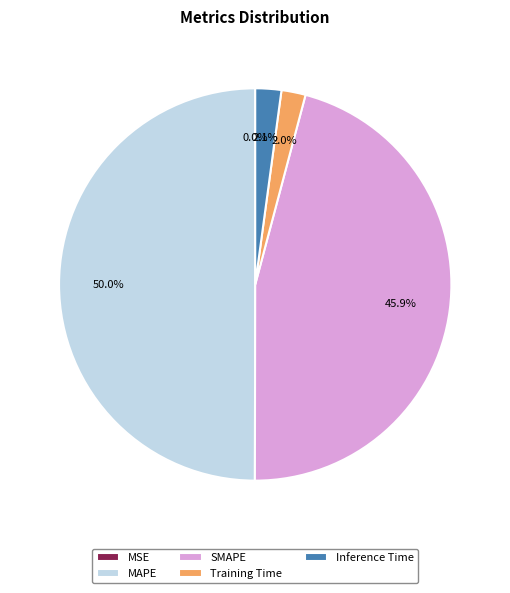

What is the total percentage of MAPE and SMAPE?

95.9%